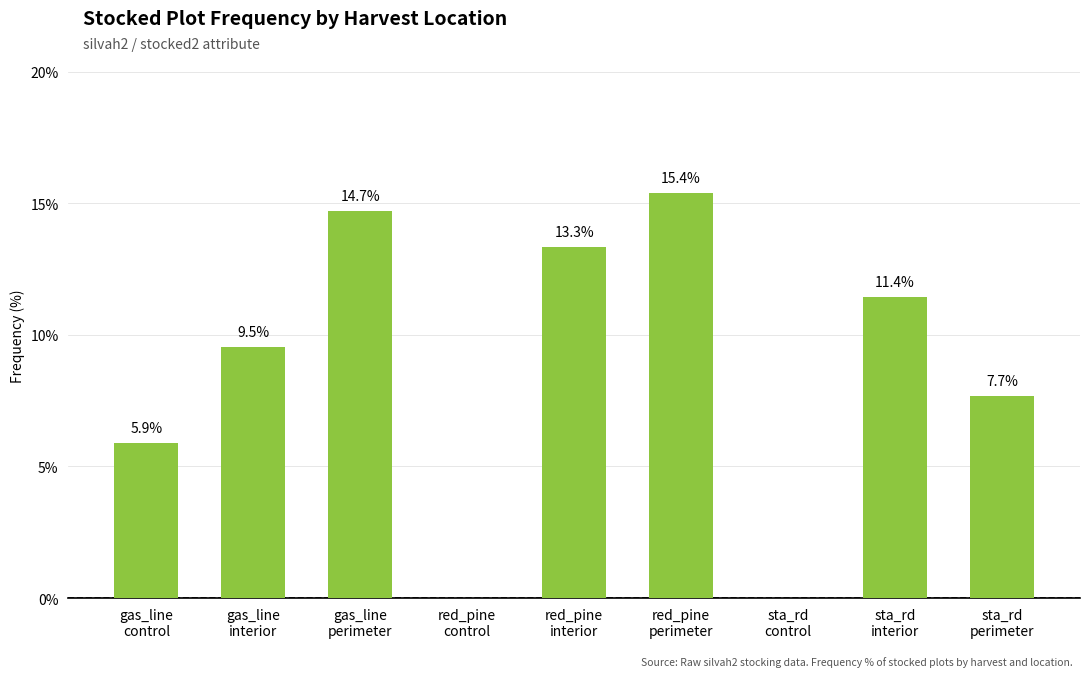

What is the maximum value shown in the chart?

15.4